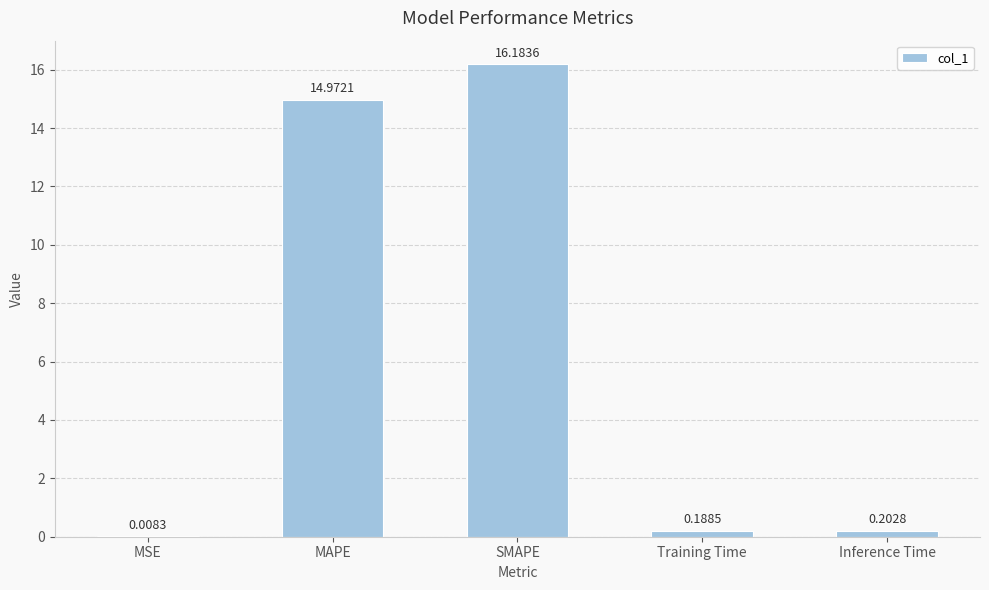

At which category does the chart reach its peak across all series?

SMAPE